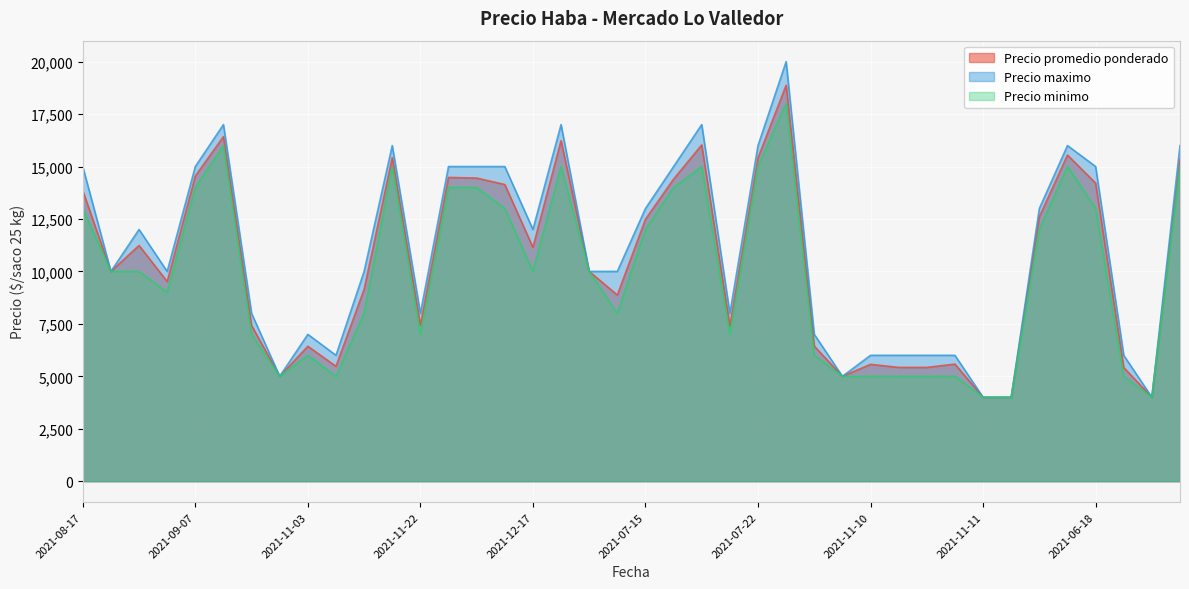

True or false: Precio promedio ponderado and Precio maximo cross at least once.

False